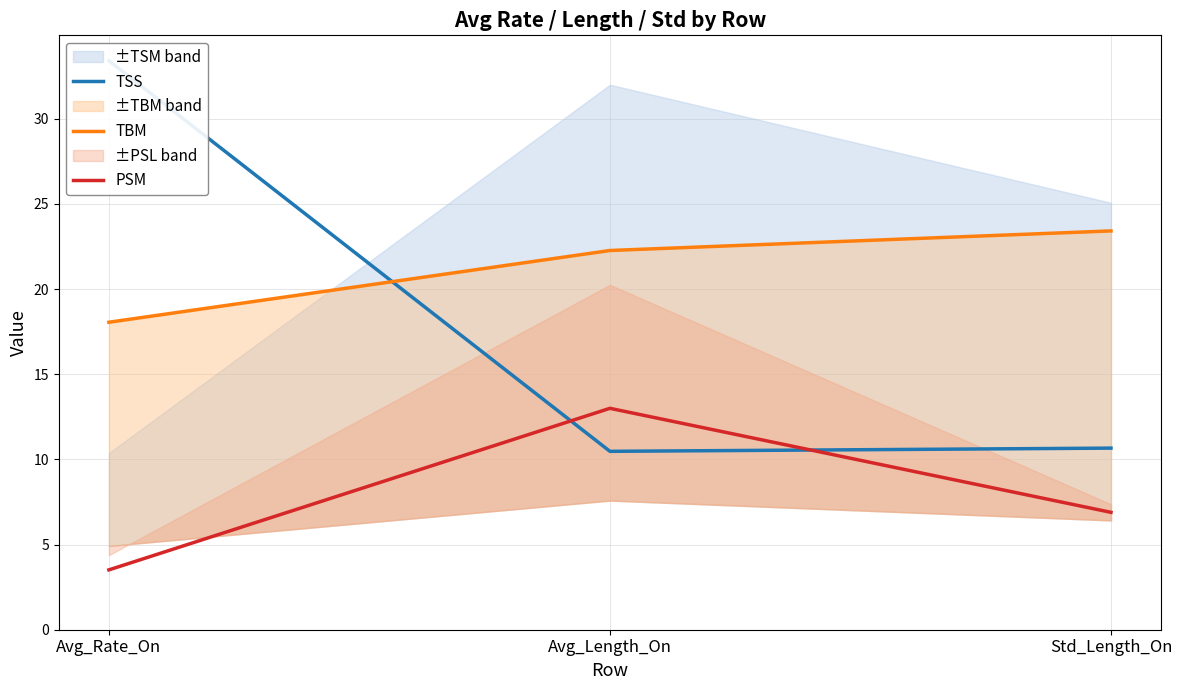

How many series are shown in this chart?

3